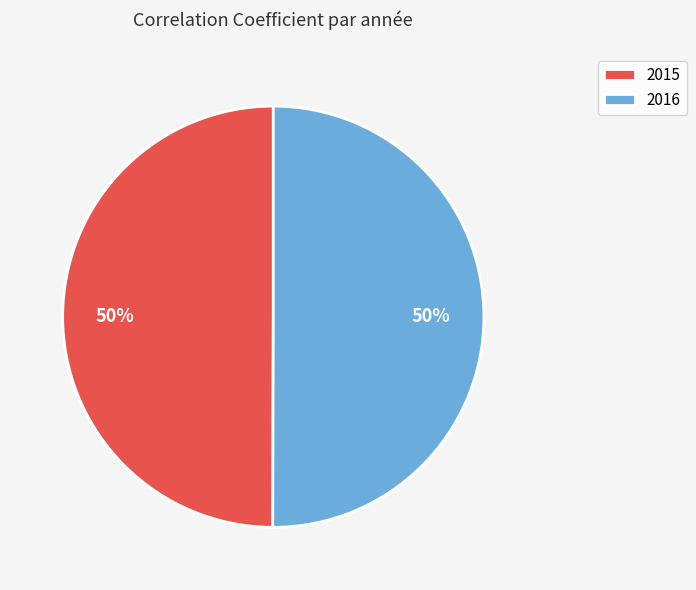

Is it true that 2016 is 44% of the pie?

False